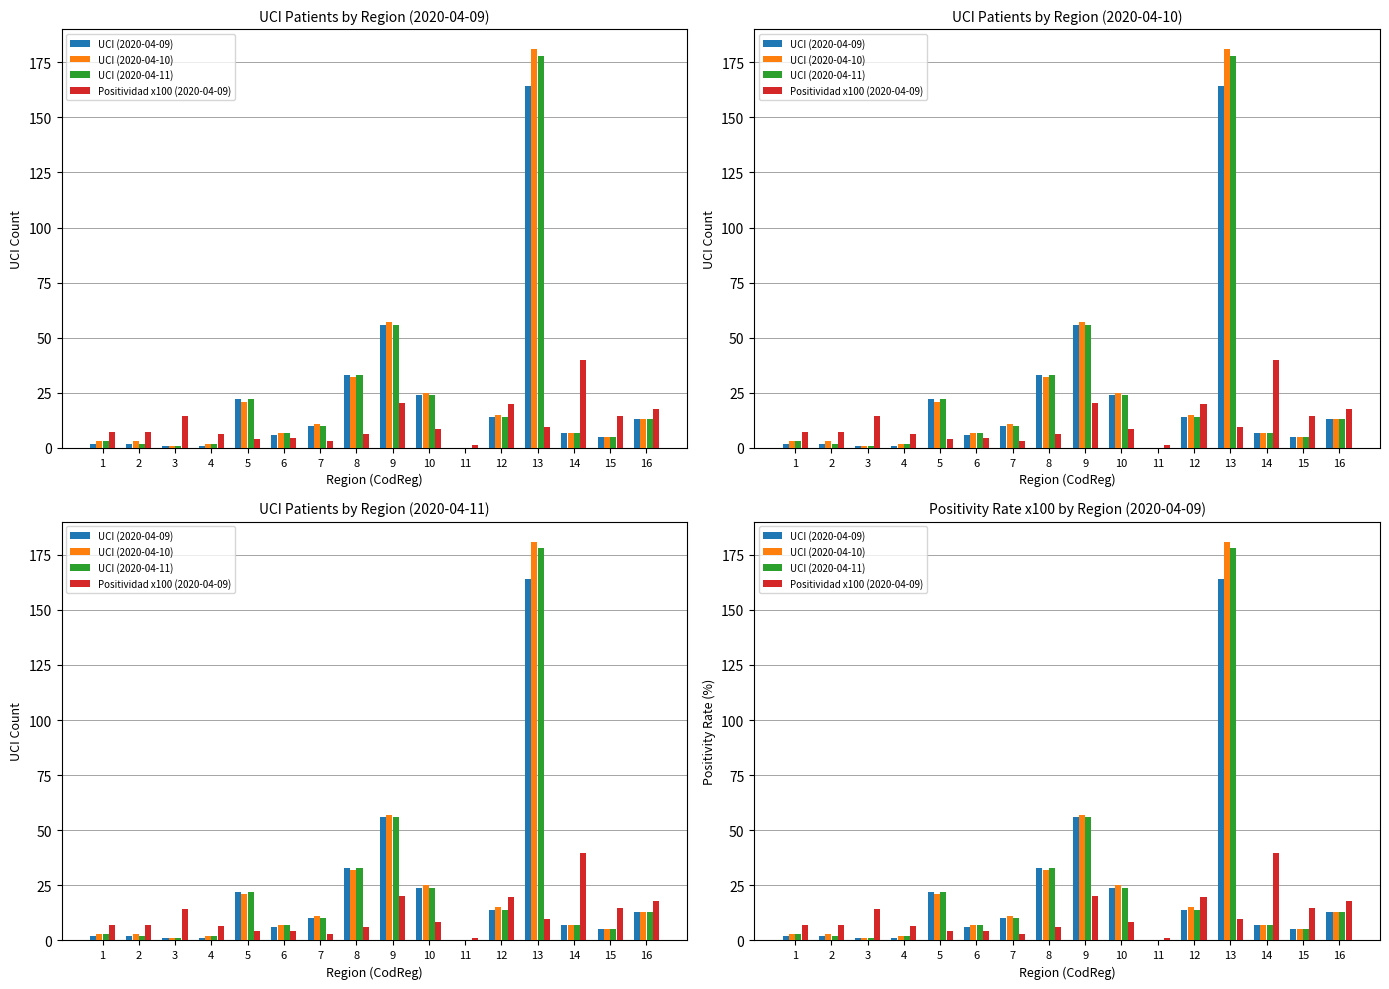

Rank the categories by UCI (2020-04-10) value from lowest to highest.

11, 3, 4, 1, 2, 15, 6, 14, 7, 16, 12, 5, 10, 8, 9, 13